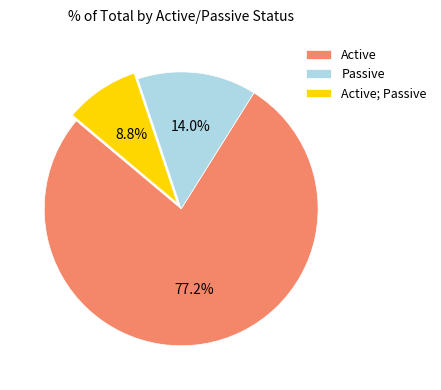

Approximately how many times larger is the value at Active; Passive compared to Passive?

0.6